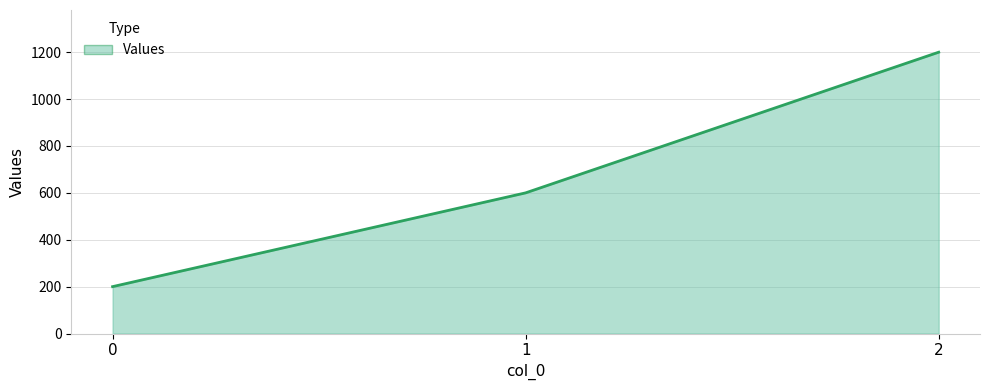

Reading left to right, list all the values displayed in this chart.

200	600	1200